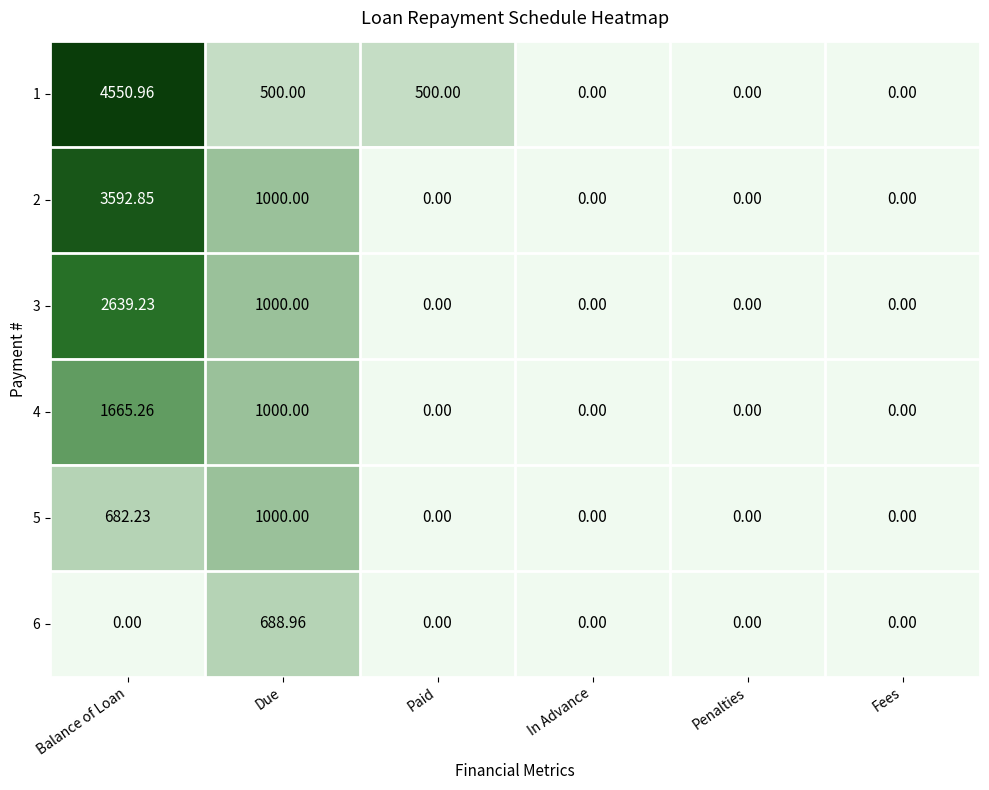

At which label is 5 closest to 500?

Balance of Loan